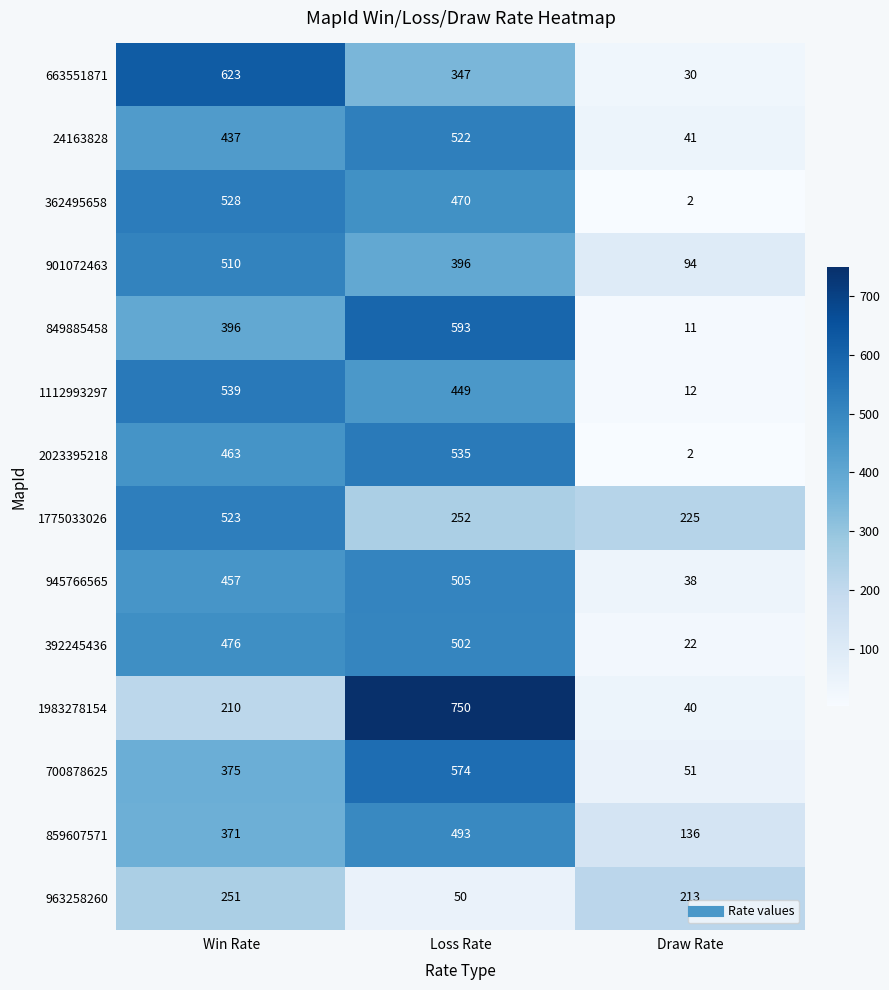

Count the 849885458 values in the range 11 to 593.

3